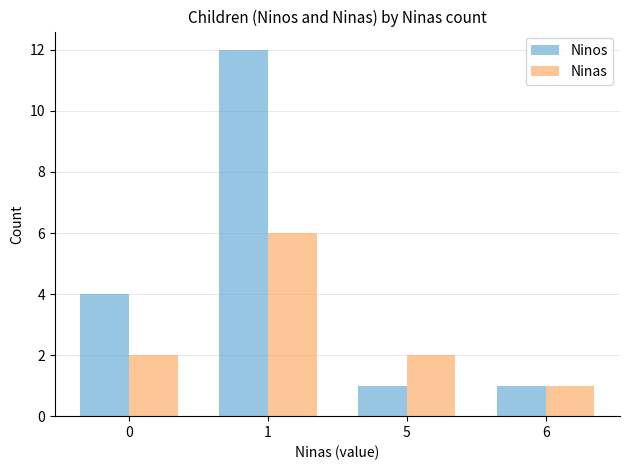

What is the highest value of the Ninos series?

12